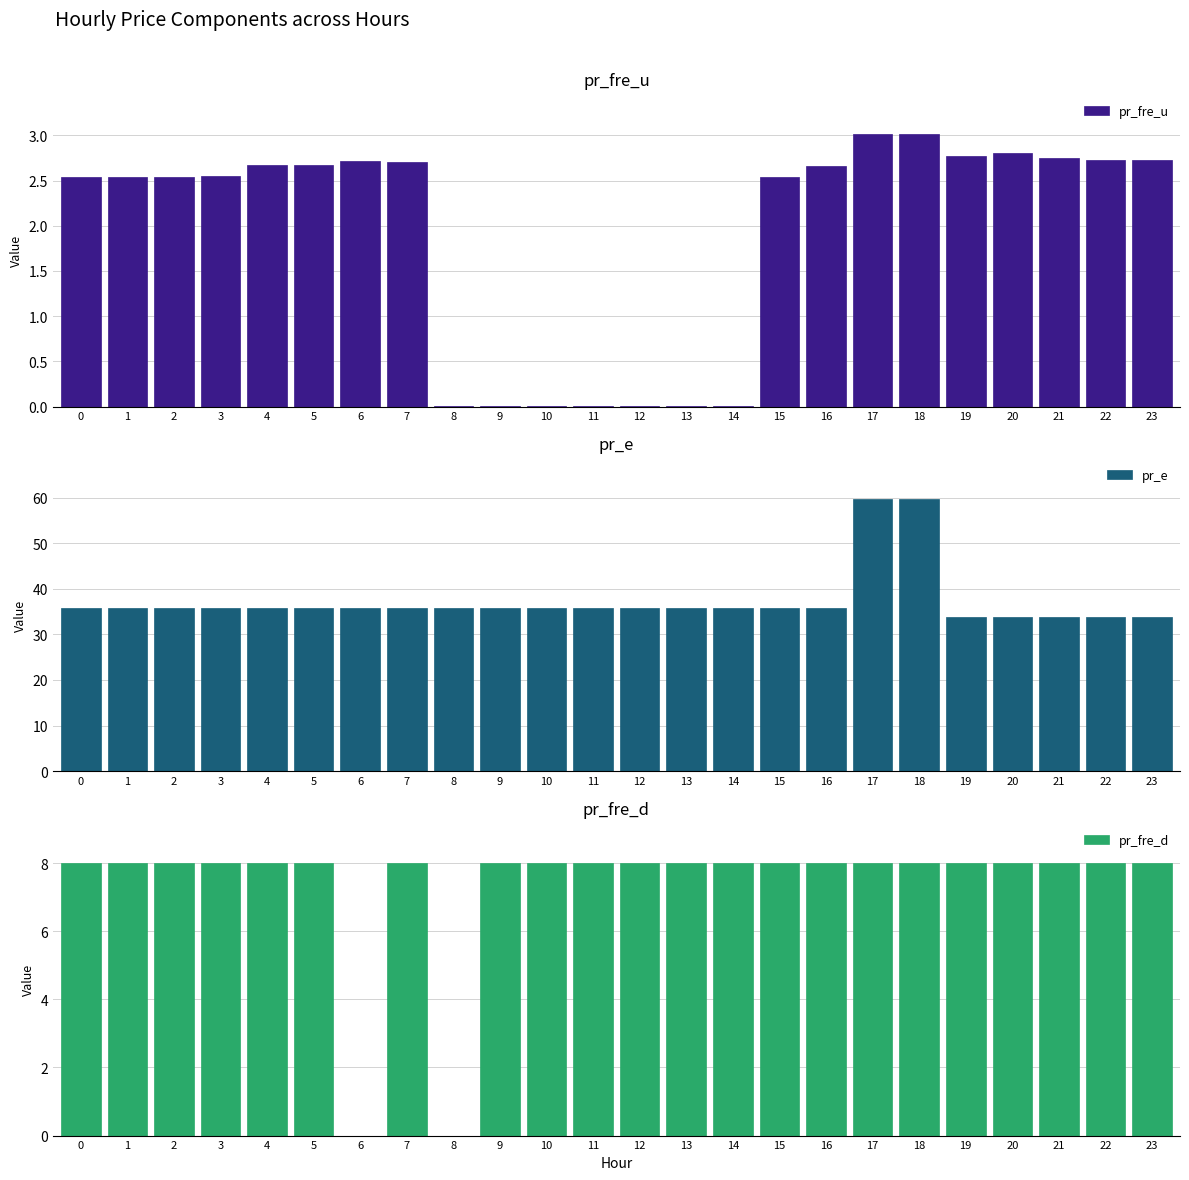

What is the difference between the maximum and minimum values in the pr_fre_u series?

3.0